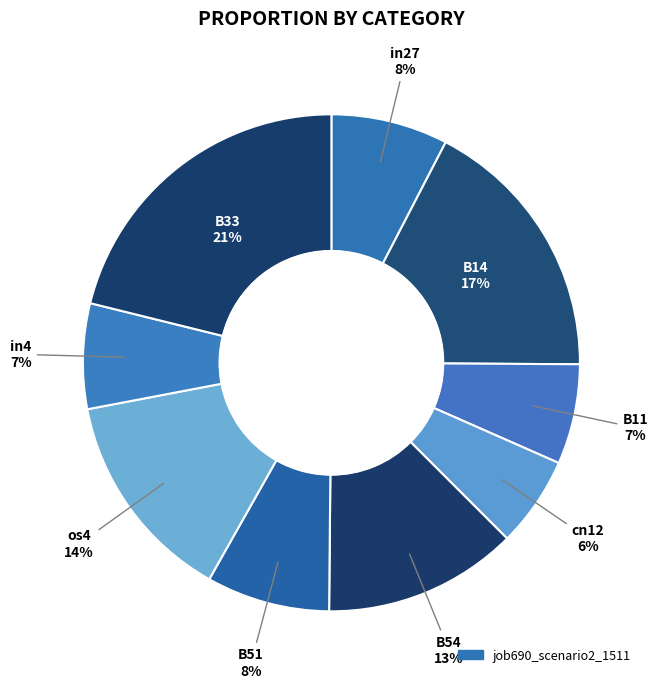

How many segments does this pie chart have?

9